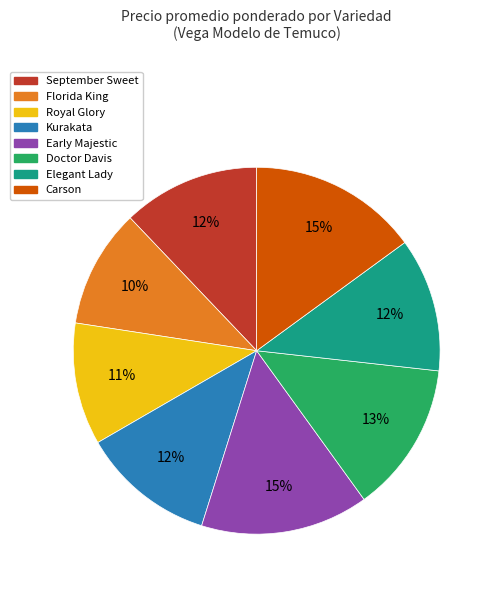

Is there any slice that represents more than half of the pie?

No